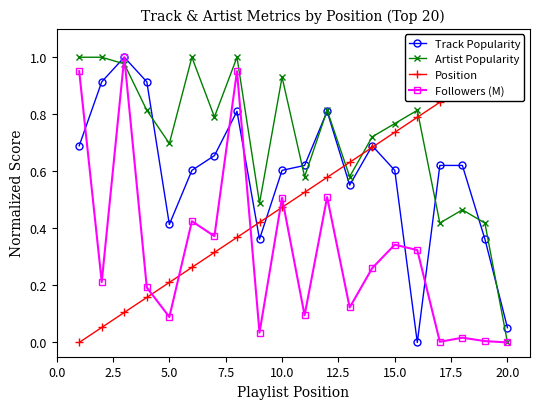

True or false: Artist Popularity has more than 1 points higher than both neighbors.

True